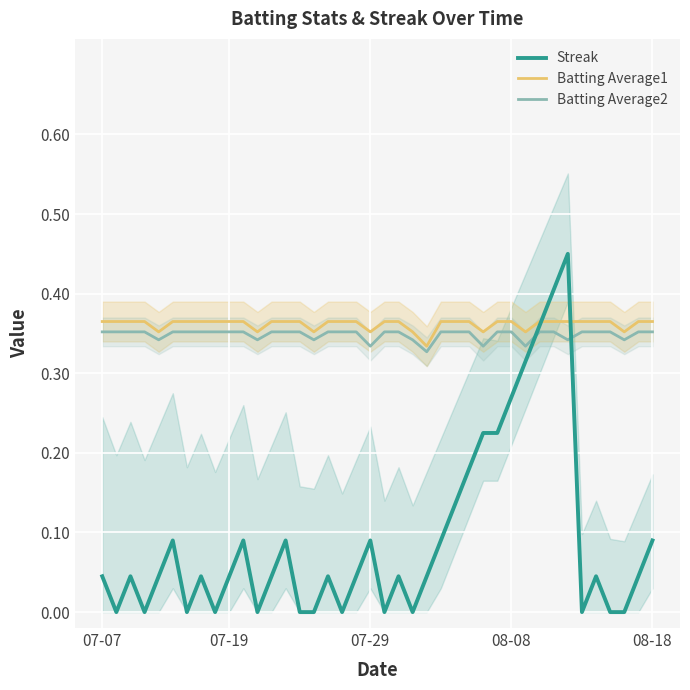

What is the difference between the Streak values at 28 and 6?

0.2